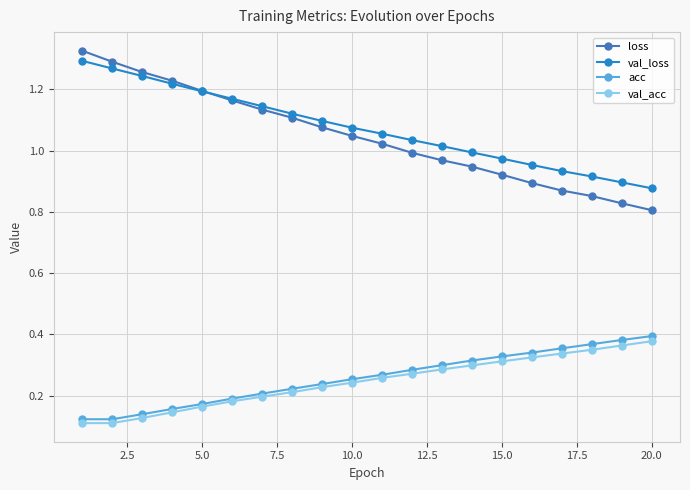

True or false: val_acc and loss intersect in this chart.

False